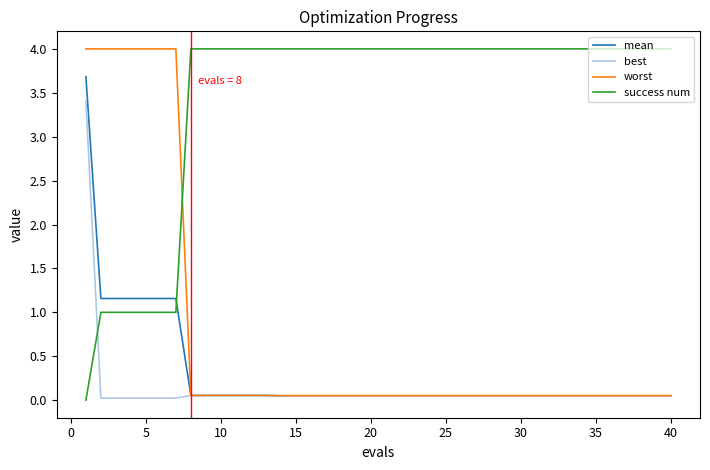

How many intersections are there between success num and best?

1